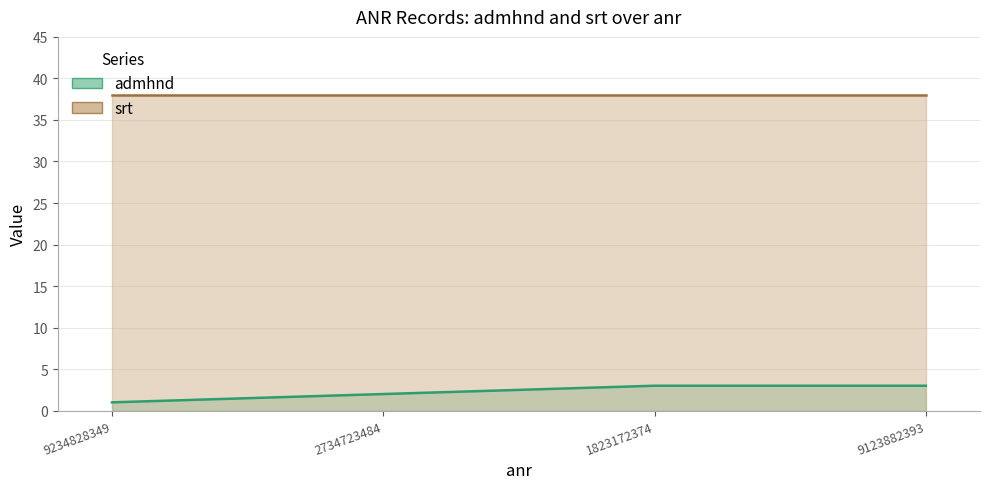

What is the ratio of the value at 9123882393 to the value at 9234828349?

3.0